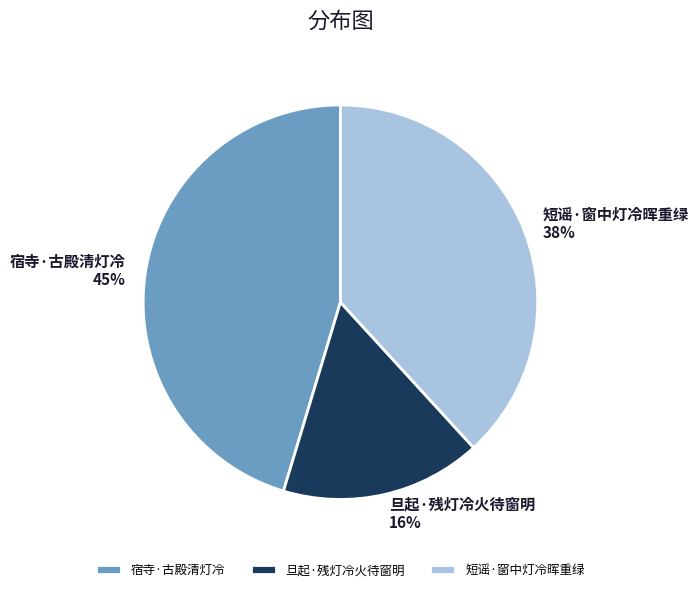

To the nearest percent, what is the difference between the 短谣·窗中灯冷晖重绿 and 旦起·残灯冷火待窗明 slice percentages?

22%